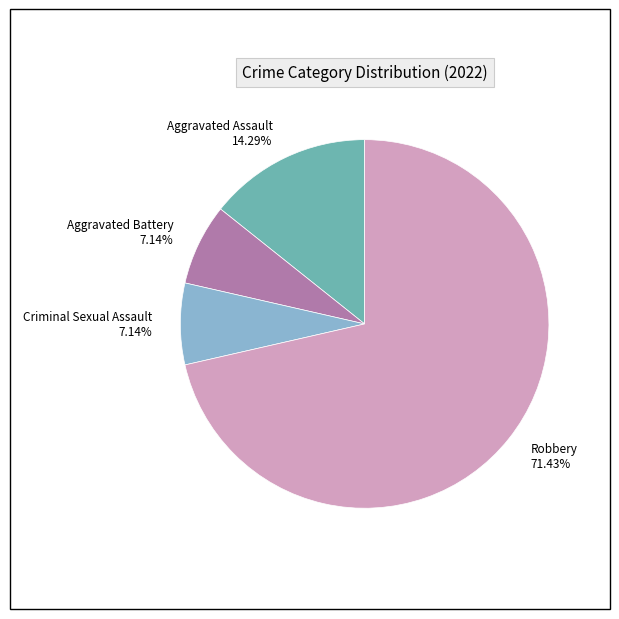

To the nearest percent, what is the difference between the Aggravated Assault and Aggravated Battery slice percentages?

7%